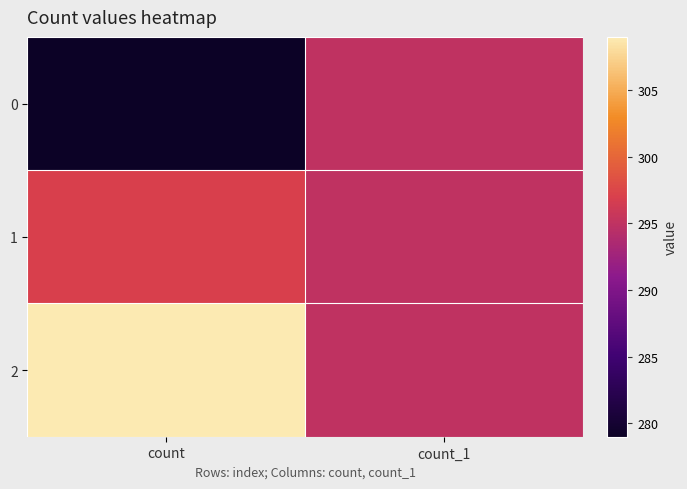

Reading left to right, extract all data points from this chart.

0: count=279	count_1=295
1: count=297	count_1=295
2: count=309	count_1=295